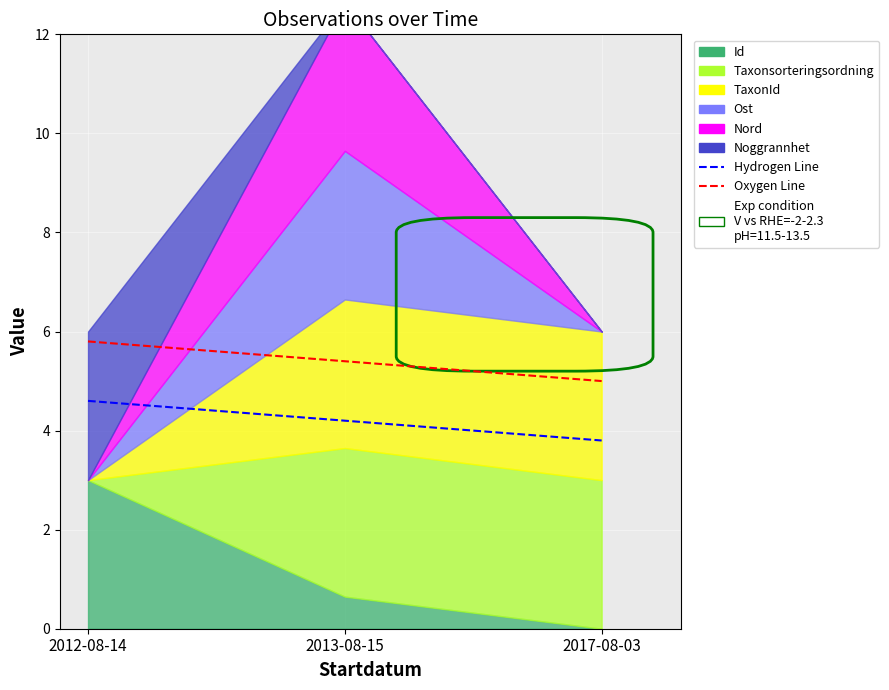

How many lines are shown in the chart?

2